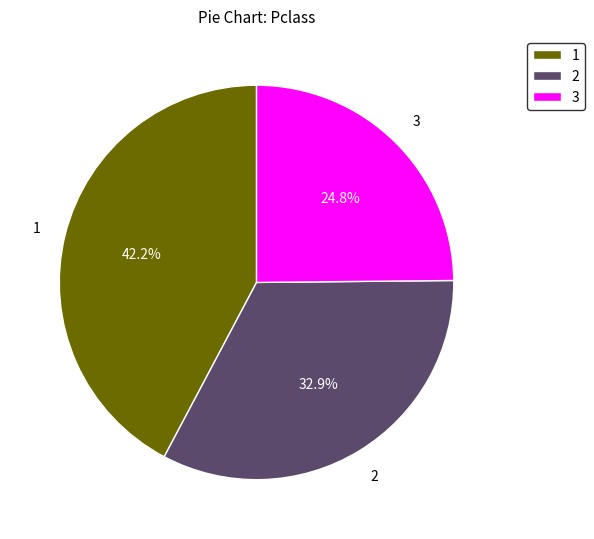

Which category has the smallest portion of the pie?

3